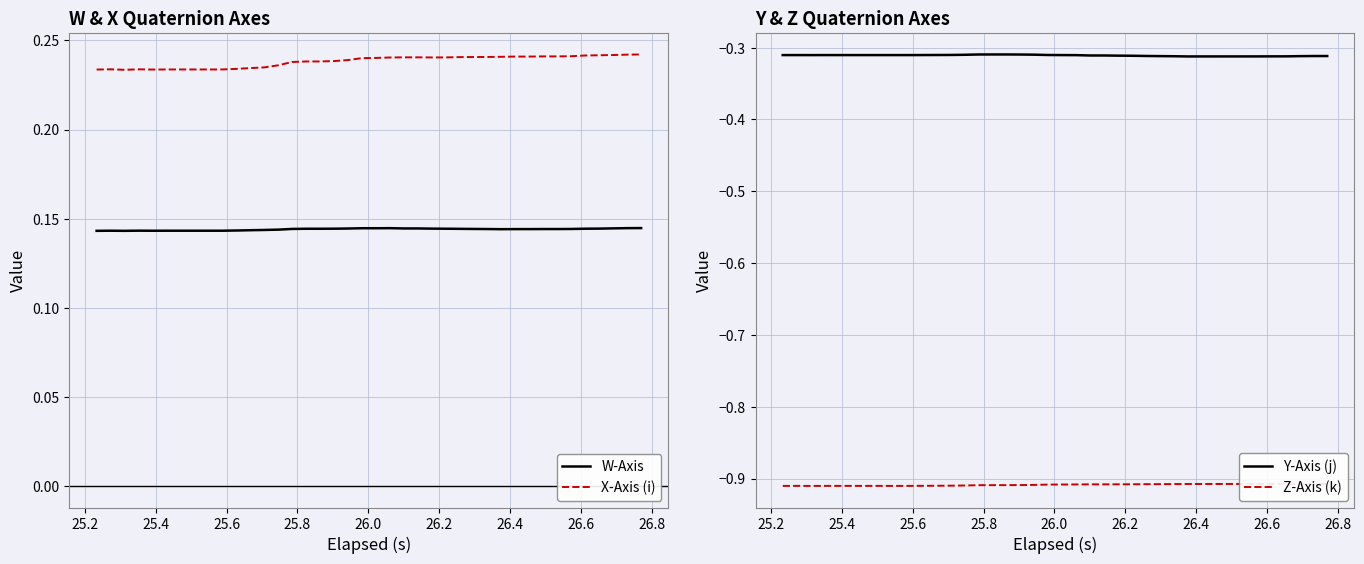

Count the number of categories in the chart.

40